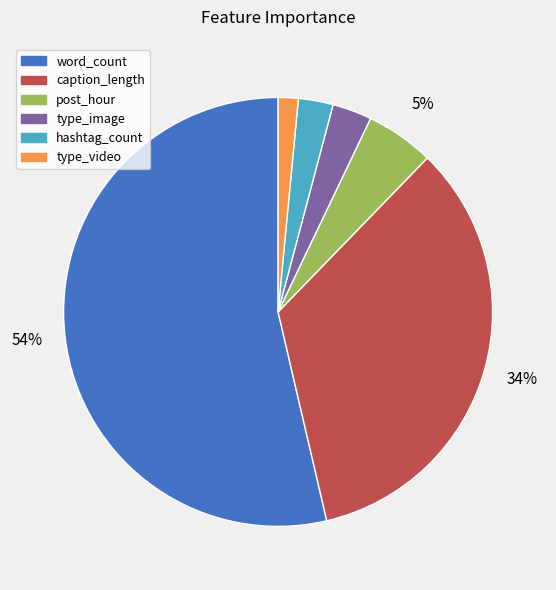

Does any single category account for the majority?

Yes